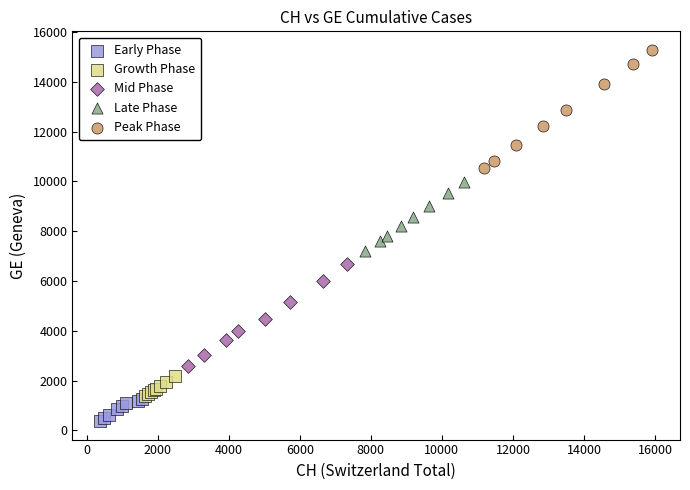

Which series has the largest Y range (max minus min)?

Peak Phase